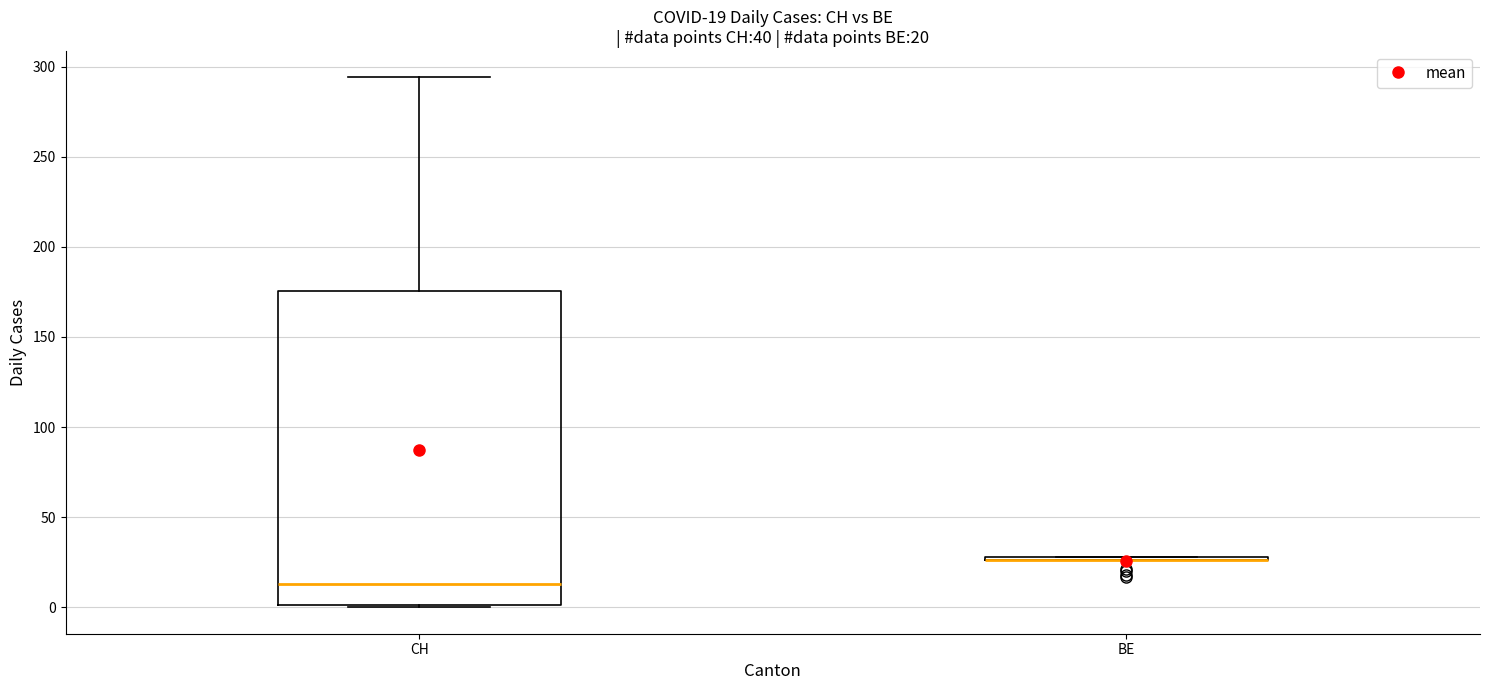

Which box is the tallest, from its lower edge to its upper edge?

CH